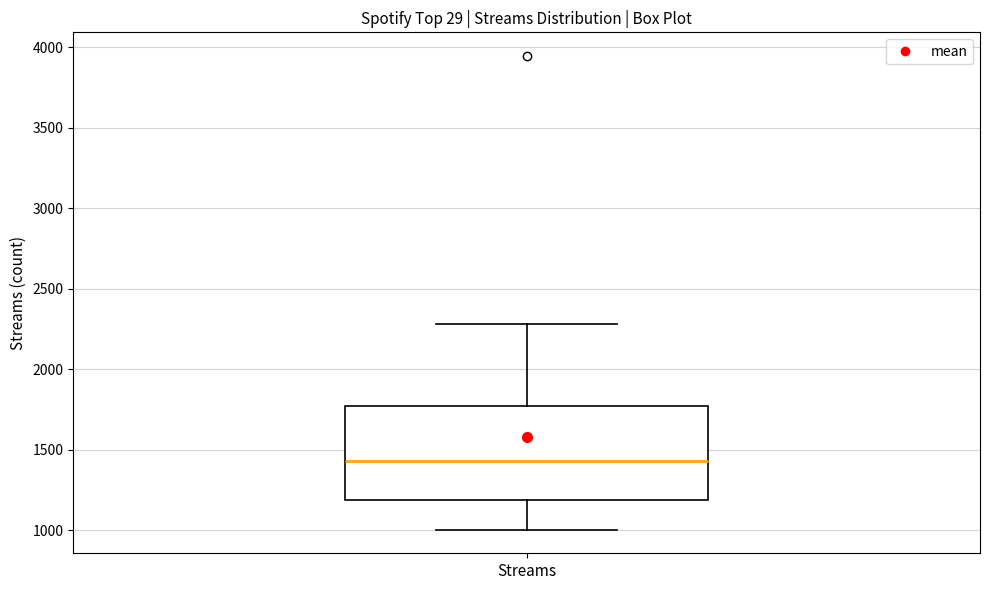

Transcribe this box plot: give where the median line is, the range the box spans, and where the two whiskers end, as read against the y-axis. The values are not printed on the chart, so give them approximately, as read against the axis.

median 1450, box 1200 to 1750, whiskers 1000 to 2300